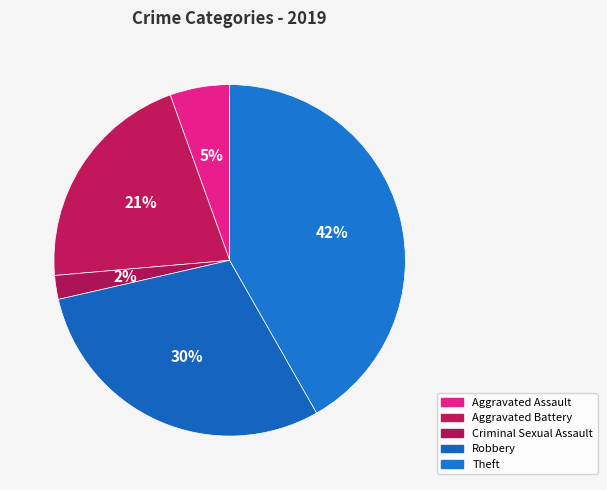

To the nearest percent, what is the difference between the largest and smallest slice percentages?

40%